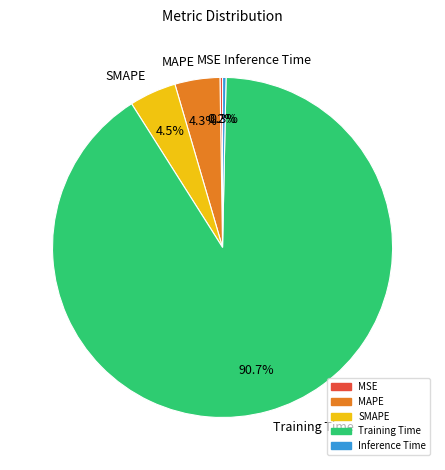

Do MAPE and Inference Time together represent more than half of the pie?

No